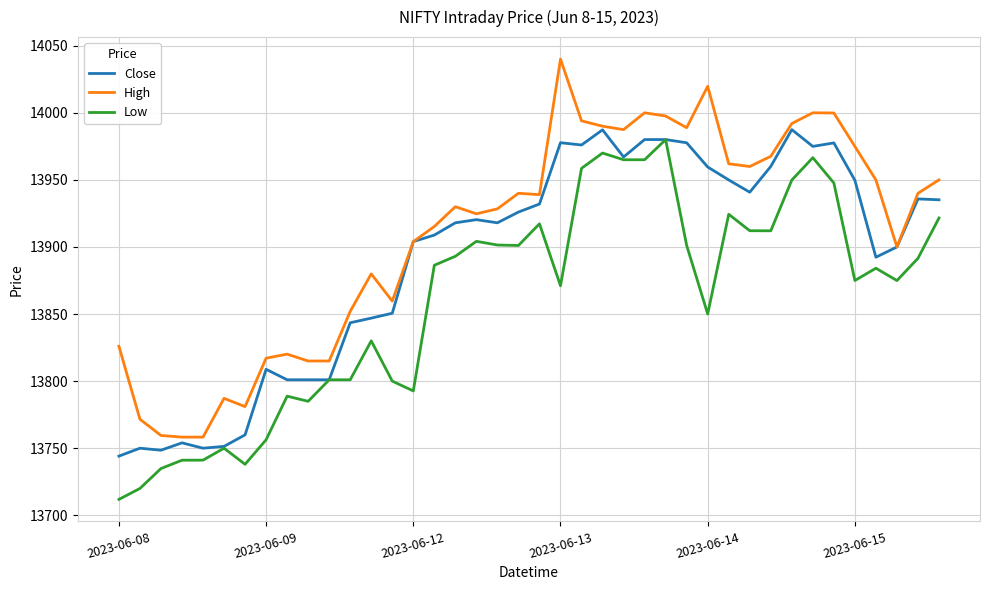

What is the highest value of the Low series?

13980.0